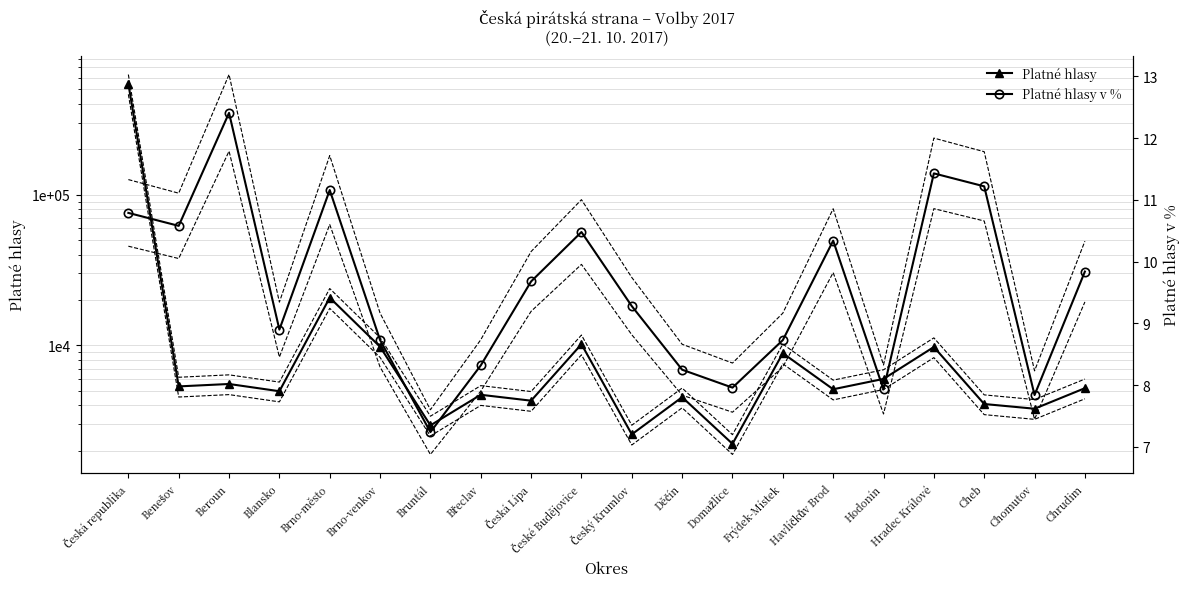

What is the difference between the Platné hlasy v % values at Chrudim and Blansko?

0.9